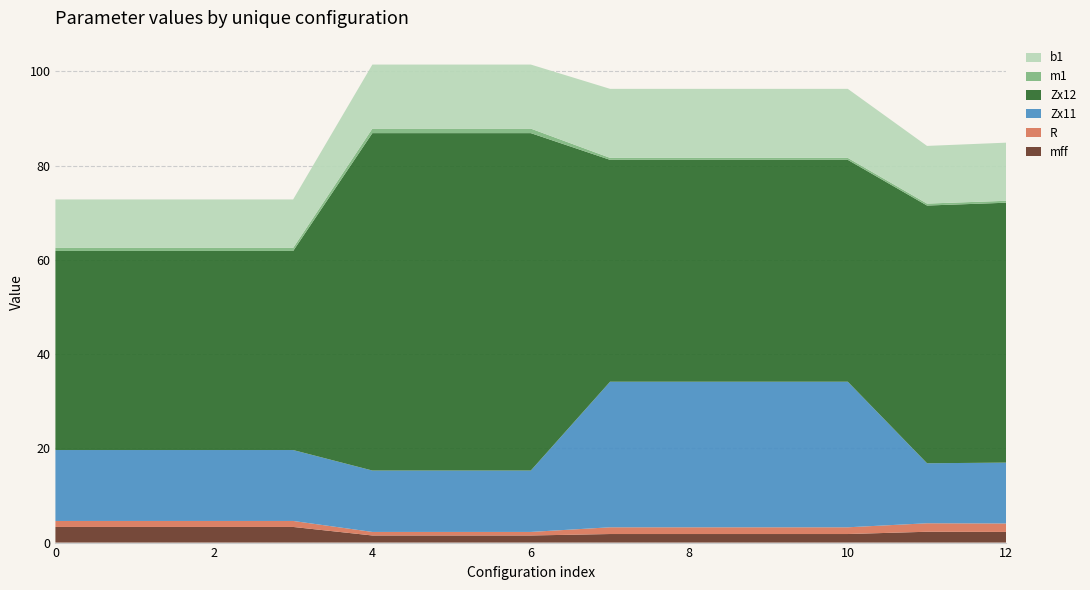

Reading left to right, what are all the values shown in this chart?

mff: 0=3.3	1=3.3	2=3.3	3=3.3	4=1.5	5=1.5	6=1.5	7=1.8	8=1.8	9=1.8	10=1.8	11=2.3	12=2.3
R: 0=1.3	1=1.3	2=1.3	3=1.3	4=0.8	5=0.8	6=0.8	7=1.4	8=1.4	9=1.4	10=1.4	11=1.8	12=1.8
Zx11: 0=15.1	1=15.1	2=15.1	3=15.1	4=13.0	5=13.0	6=13.0	7=30.9	8=30.9	9=30.9	10=30.9	11=12.7	12=12.9
Zx12: 0=42.3	1=42.3	2=42.3	3=42.3	4=71.6	5=71.6	6=71.6	7=47.1	8=47.1	9=47.1	10=47.1	11=54.7	12=55.2
m1: 0=0.7	1=0.7	2=0.7	3=0.7	4=1.0	5=1.0	6=1.0	7=0.4	8=0.4	9=0.4	10=0.4	11=0.4	12=0.4
b1: 0=10.3	1=10.3	2=10.3	3=10.3	4=13.6	5=13.6	6=13.6	7=14.6	8=14.6	9=14.6	10=14.6	11=12.2	12=12.3